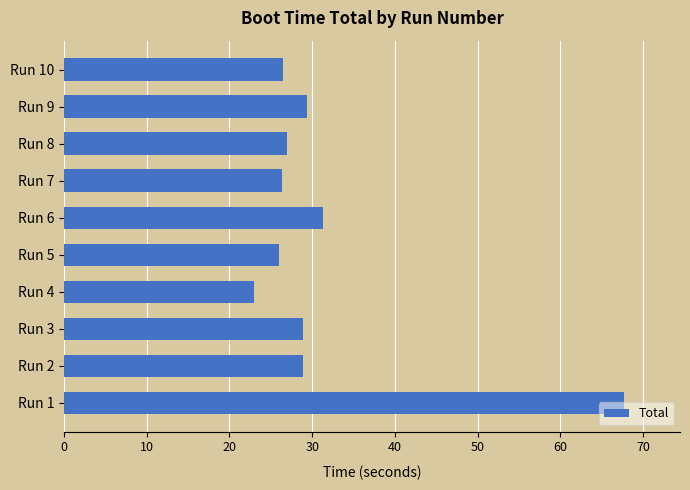

Where is the data nearest to the value 45?

Run 6